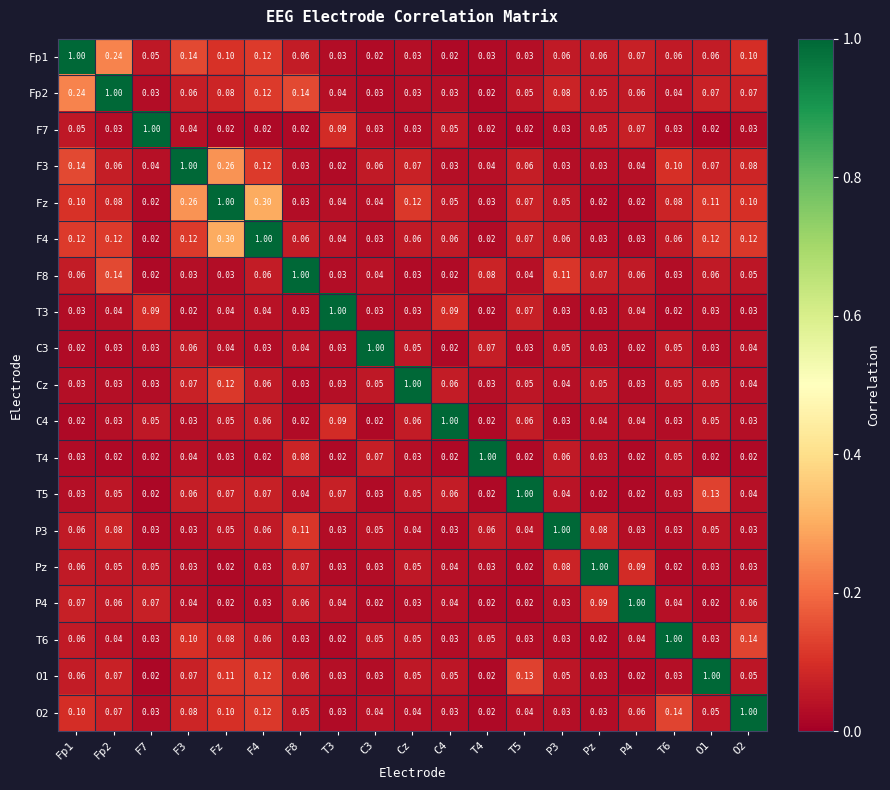

Is the value of O1 at O1 greater than the value of C4 at Pz?

Yes